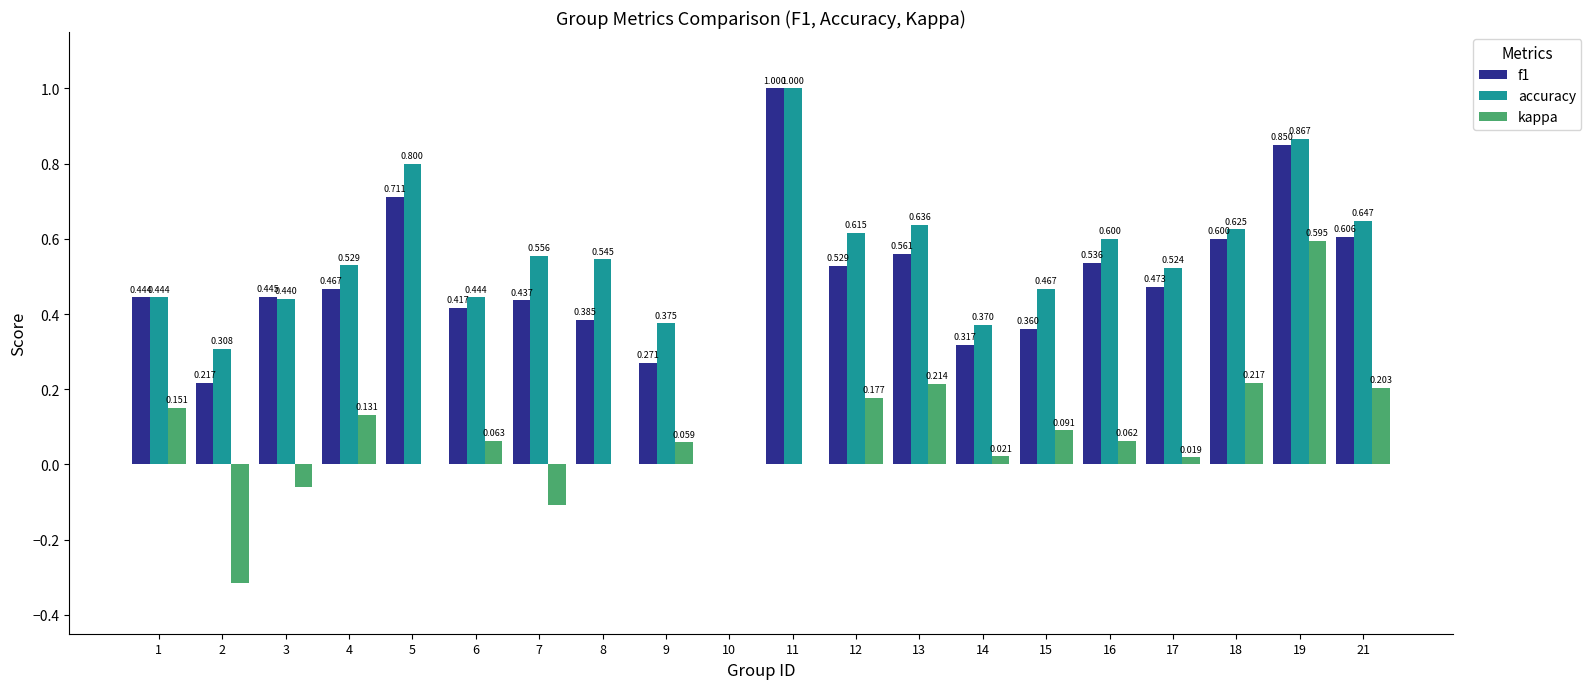

Which series has the largest total across all categories?

accuracy